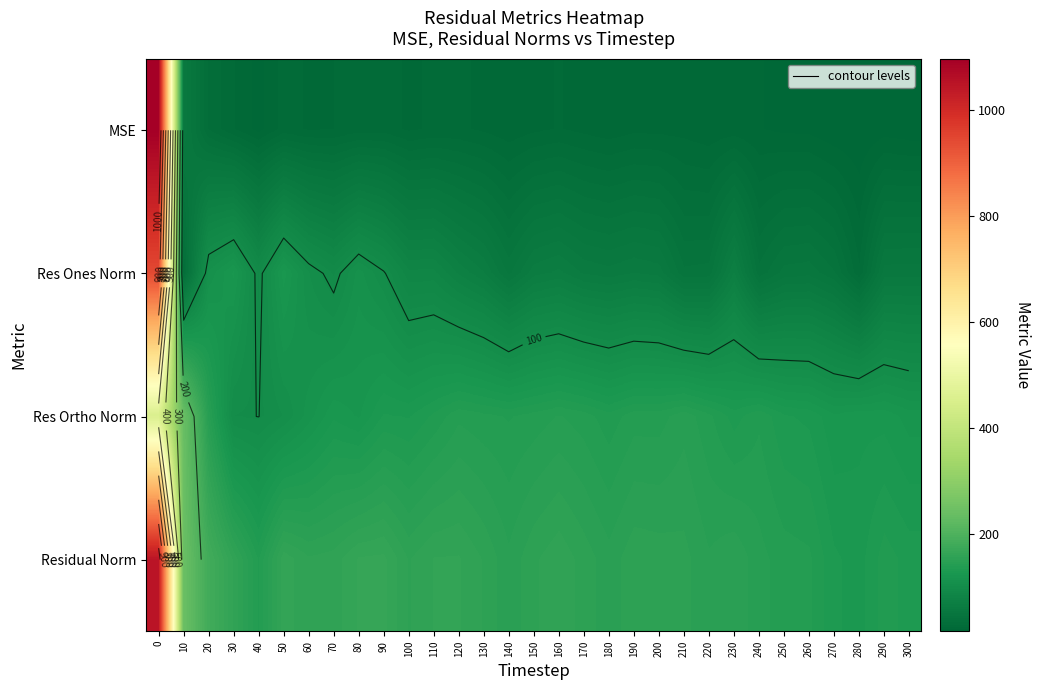

Rank the series by their maximum value, from highest to lowest.

MSE, Residual Norm, Res Ones Norm, Res Ortho Norm